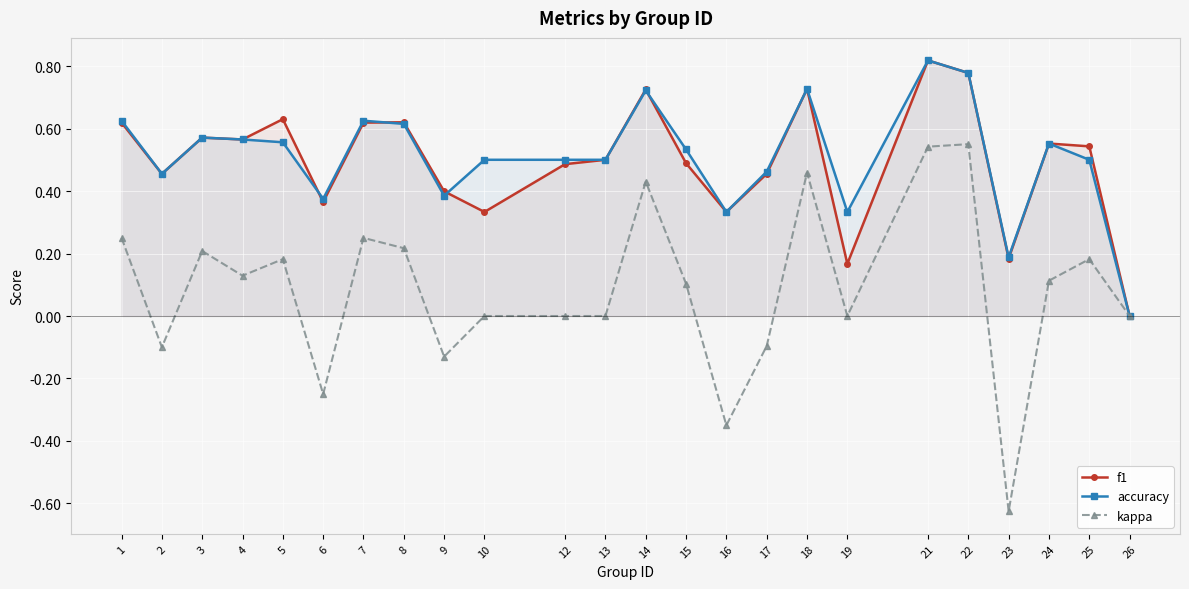

At which category is the sum across all series the highest?

21